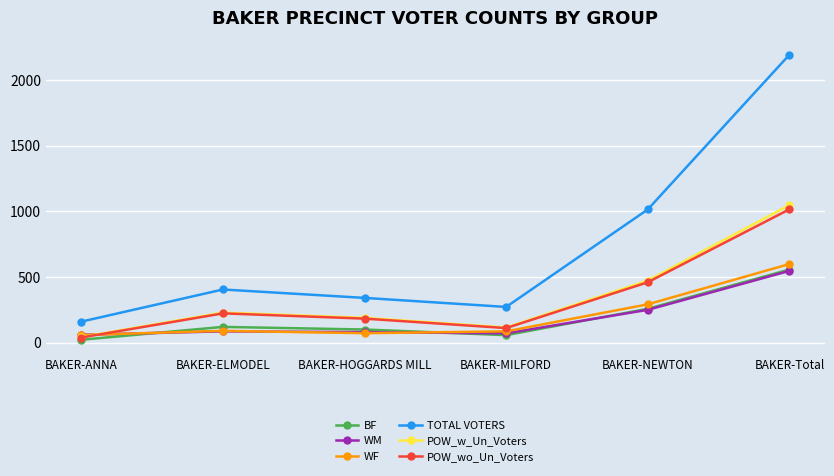

What is the total value across all series at BAKER-MILFORD?

712